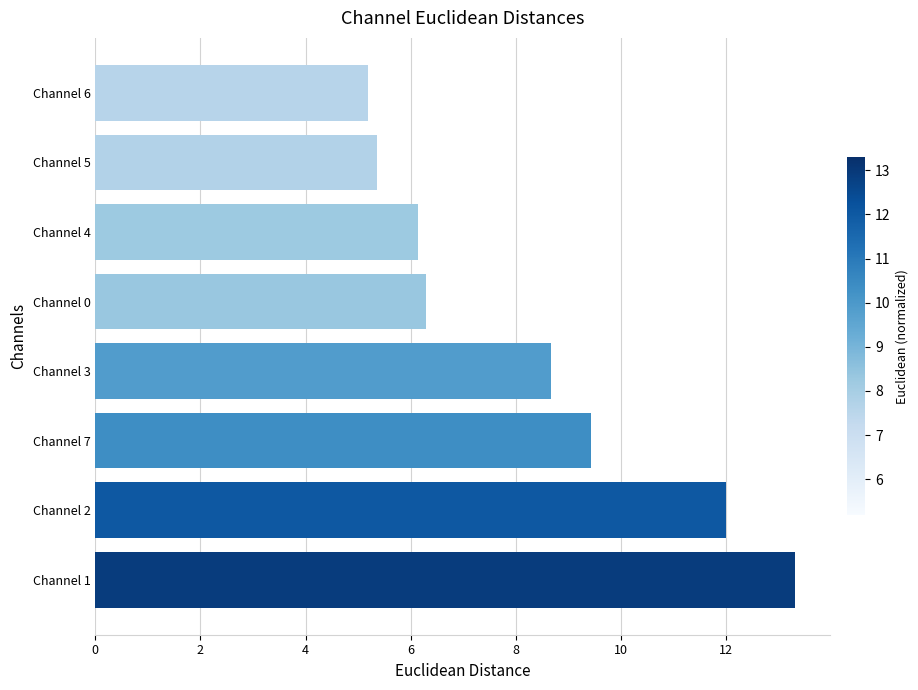

What is the approximate value at Channel 0?

6.3